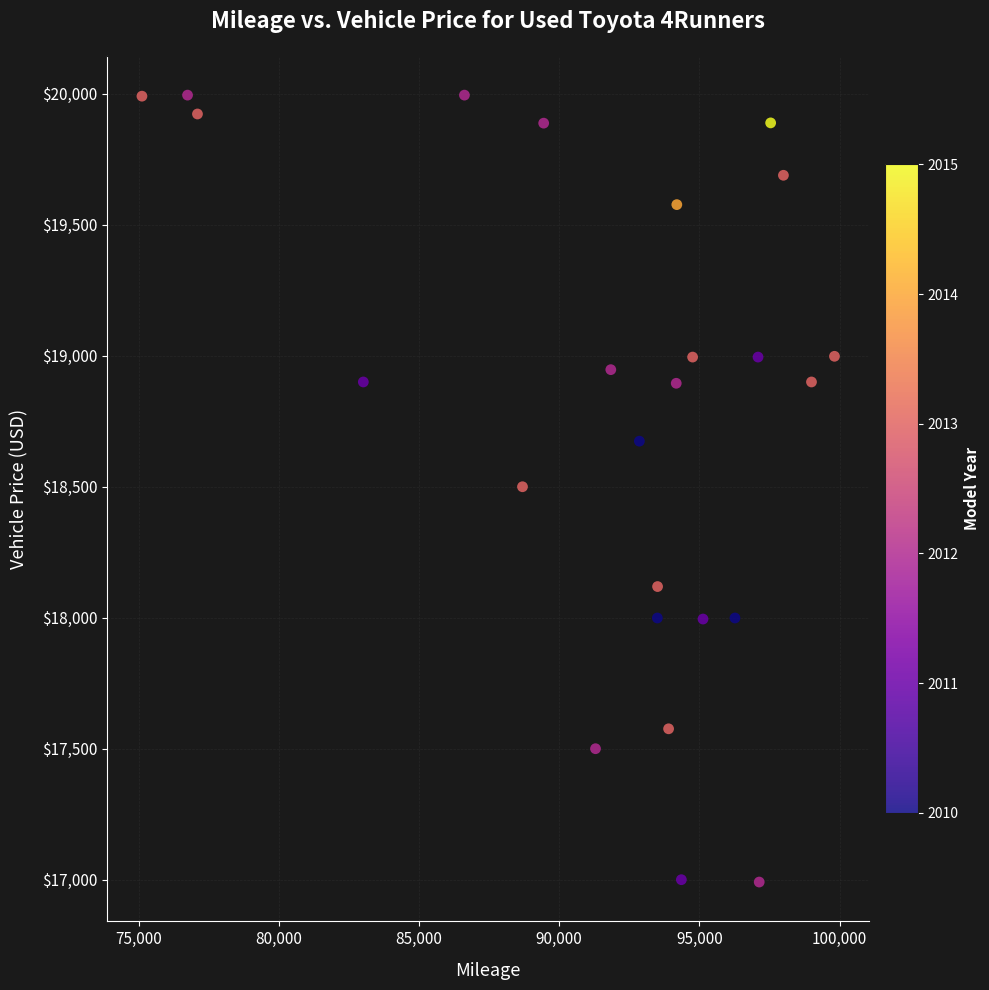

What is the range of Y values (max minus min)?

3004